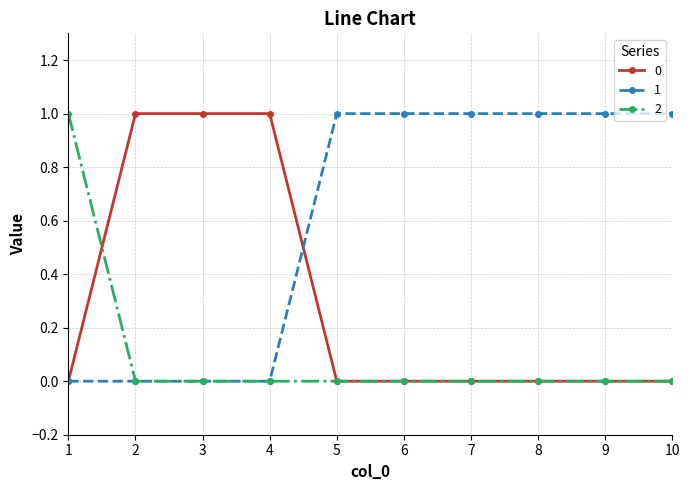

How many series are shown in this chart?

3